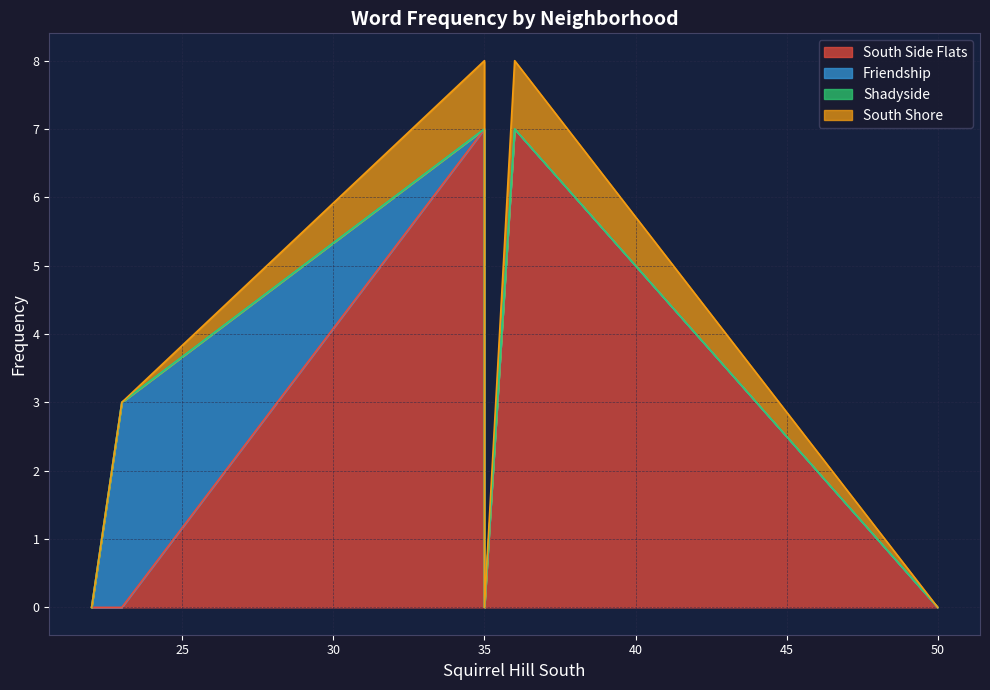

True or false: Shadyside and Friendship intersect in this chart.

False